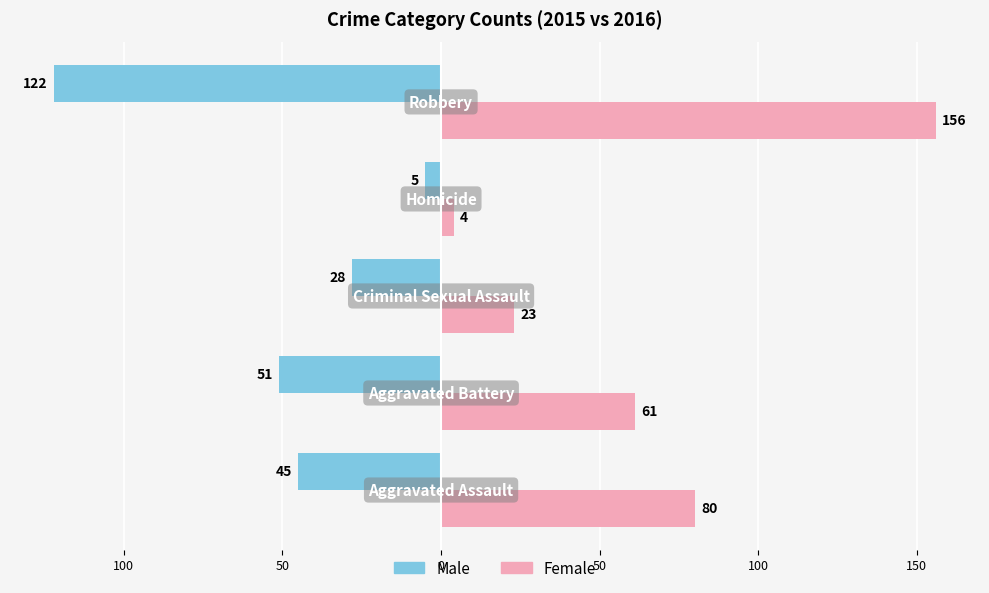

What are all the series names shown in the legend?

Male, Female